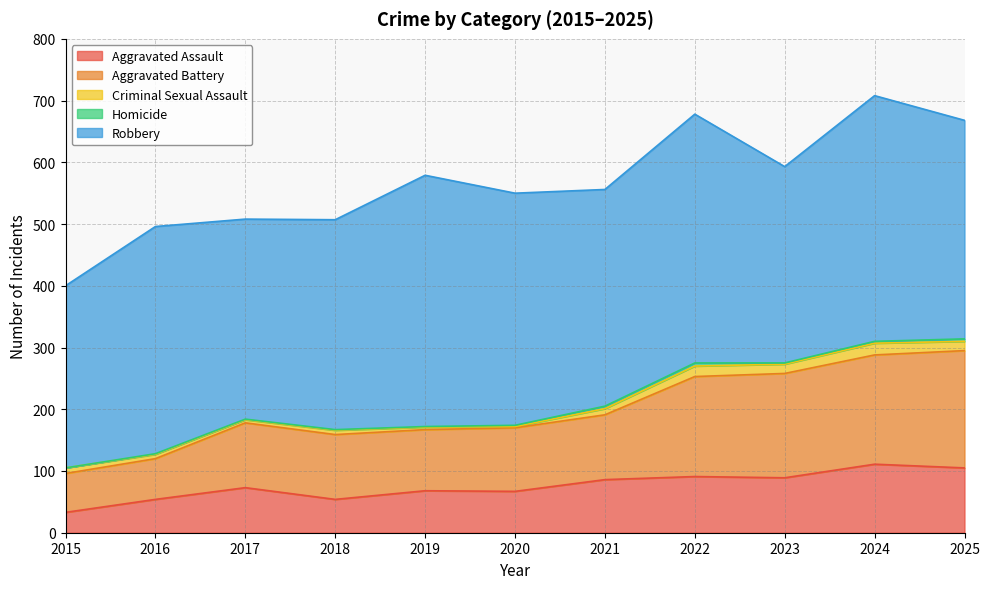

What are all the series names shown in the legend?

Aggravated Assault, Aggravated Battery, Criminal Sexual Assault, Homicide, Robbery